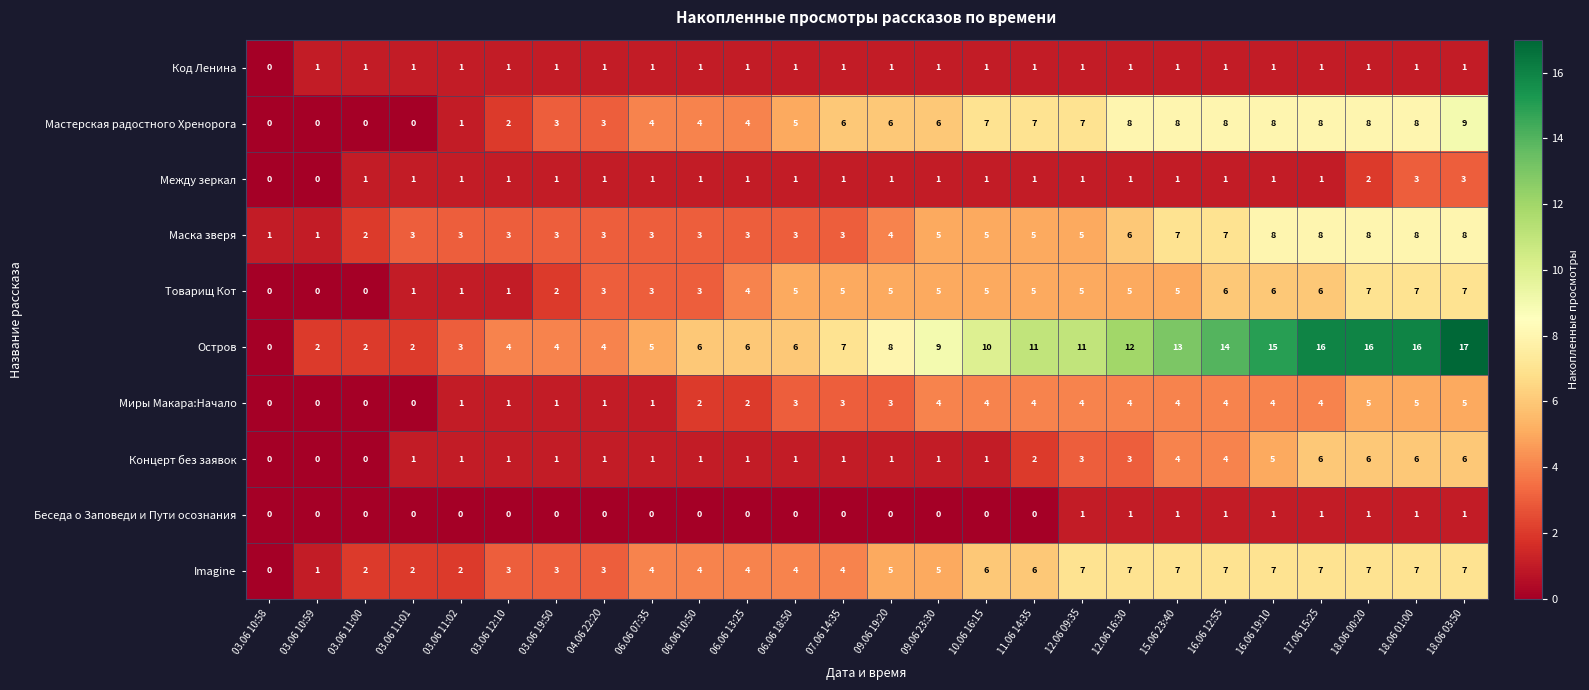

Between 04.06 22:20 and 18.06 03:50, which series saw the biggest shift?

Остров